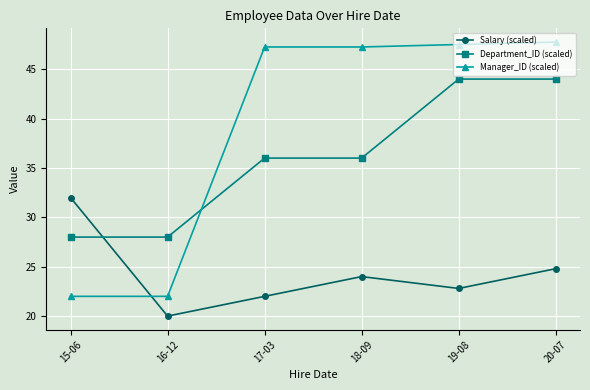

What is the approximate value of Salary (scaled) at 16-12?

20.0